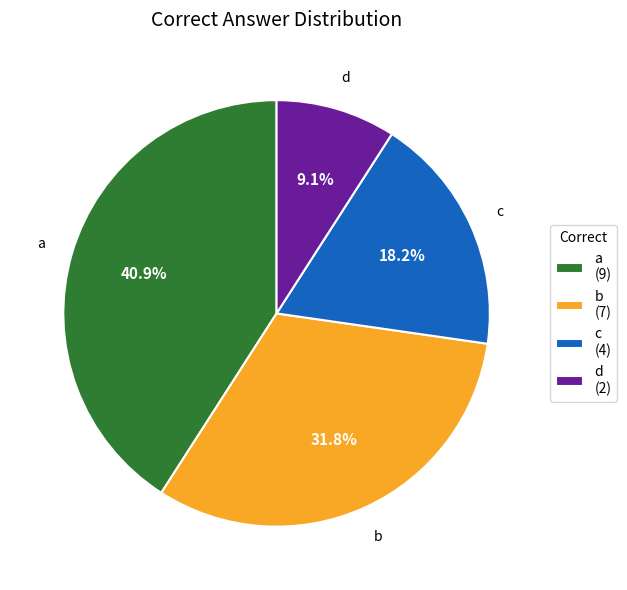

What percentage is the a slice, to the nearest percent?

41%